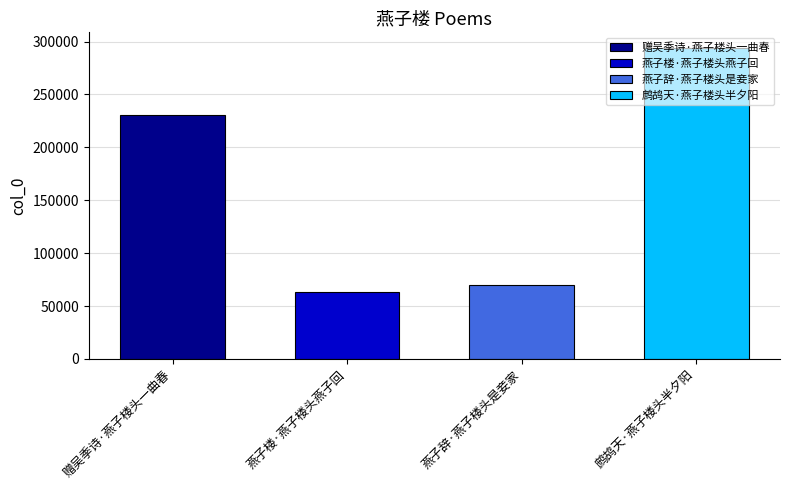

What is the minimum value shown in the chart?

63093